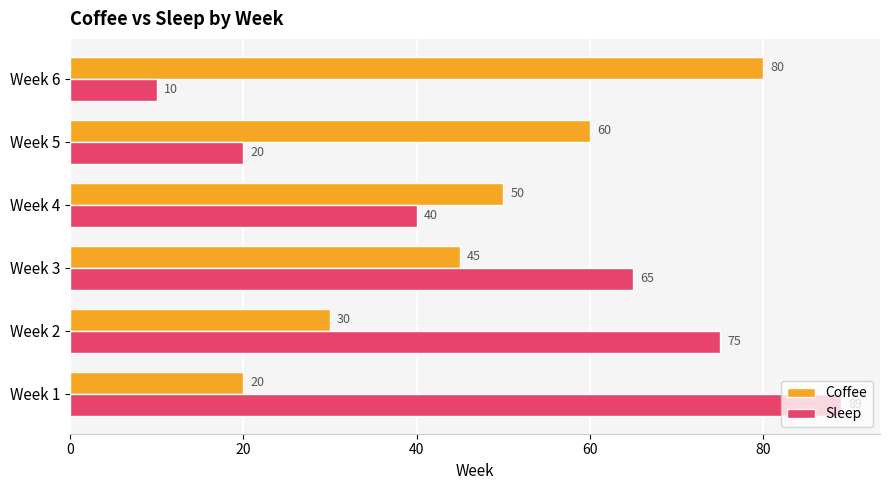

Rank the series by their maximum value, from highest to lowest.

Sleep, Coffee